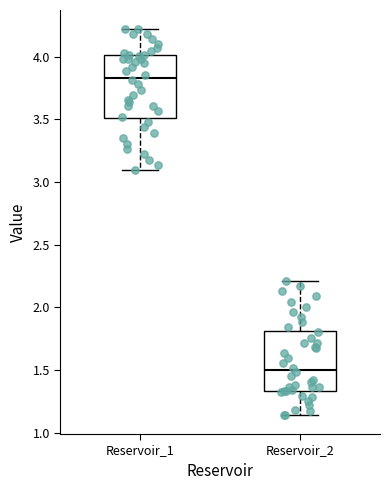

Where does the upper whisker of the box for Reservoir_1 end on the y-axis? The values are not printed on the chart, so give them approximately, as read against the axis.

4.20